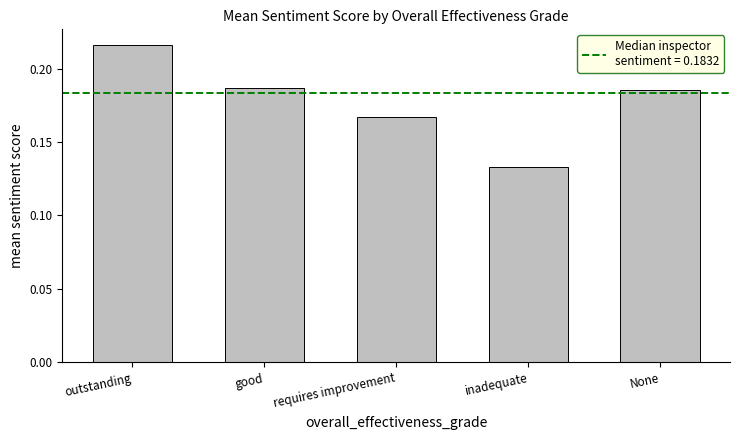

How many bars are there in total?

5